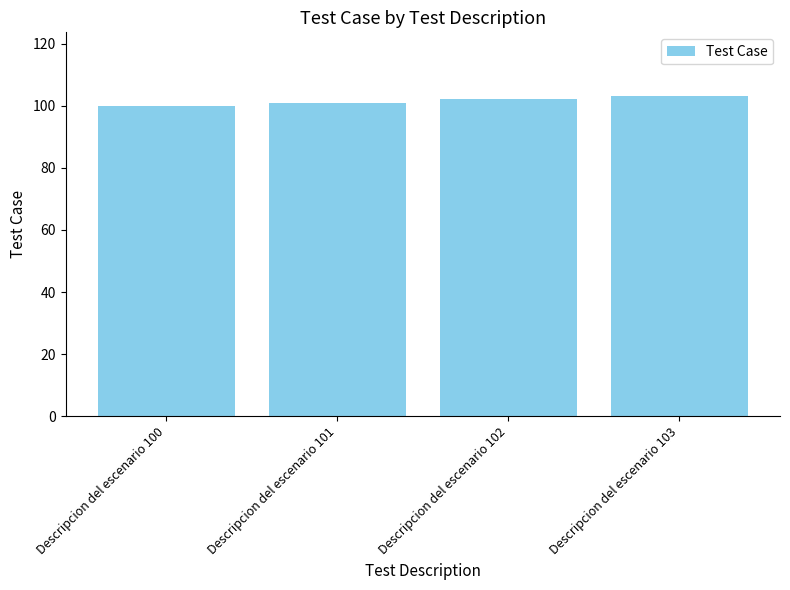

Which category has the highest value across all series?

Descripcion del escenario 103